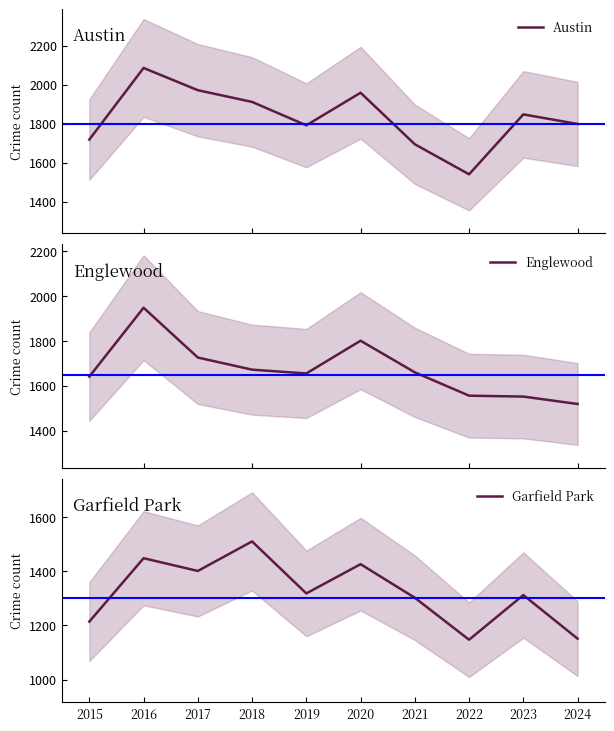

Reading right to left, list all the values displayed in this chart.

Austin: 1799	1848	1541	1695	1959	1792	1912	1972	2086	1719
Englewood: 1519	1552	1556	1660	1801	1655	1672	1726	1948	1641
Garfield Park: 1151	1312	1147	1302	1426	1318	1510	1401	1448	1214